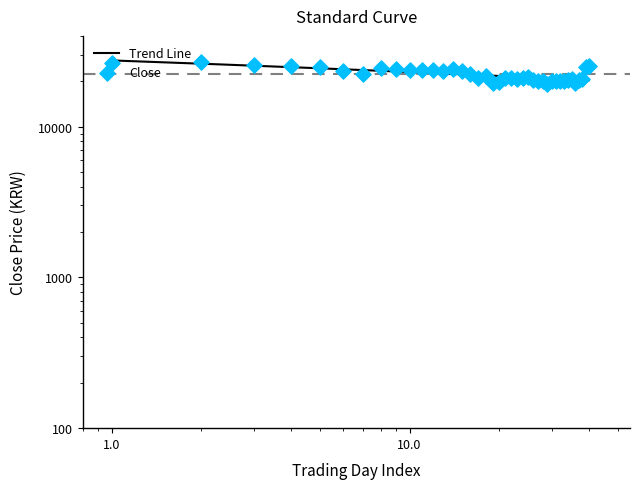

What is the change in value from 2022-01-26 to 2022-02-28?

-850